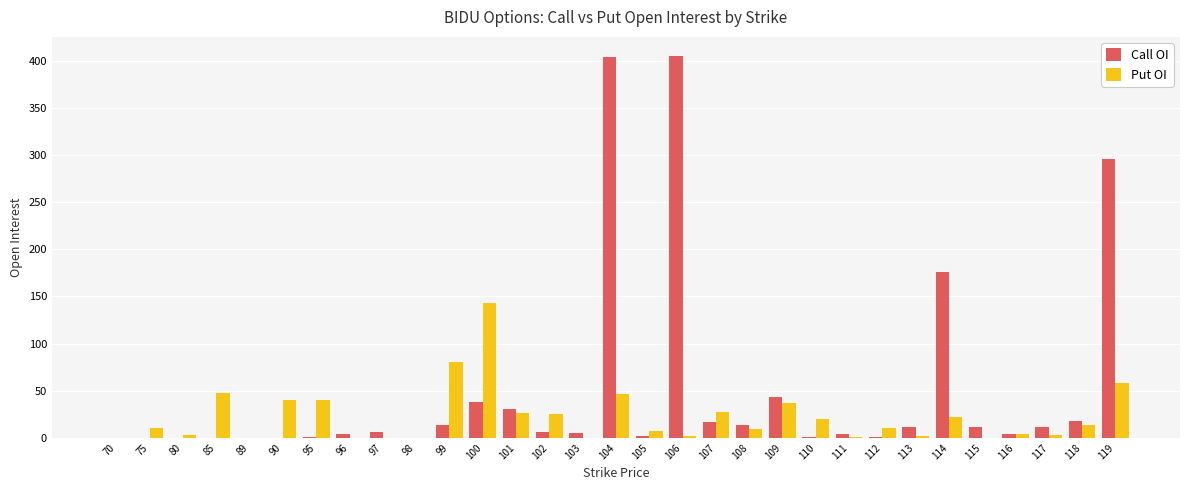

What is the maximum value for Call OI?

405